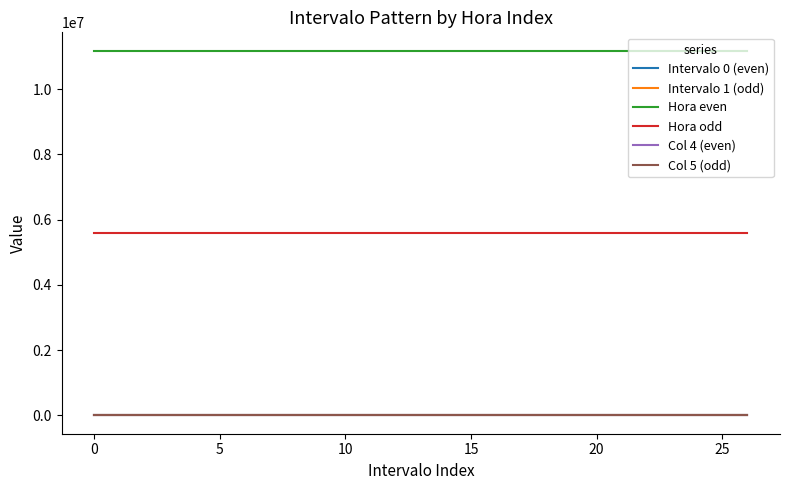

Does the chart display data point markers on the line(s)?

No